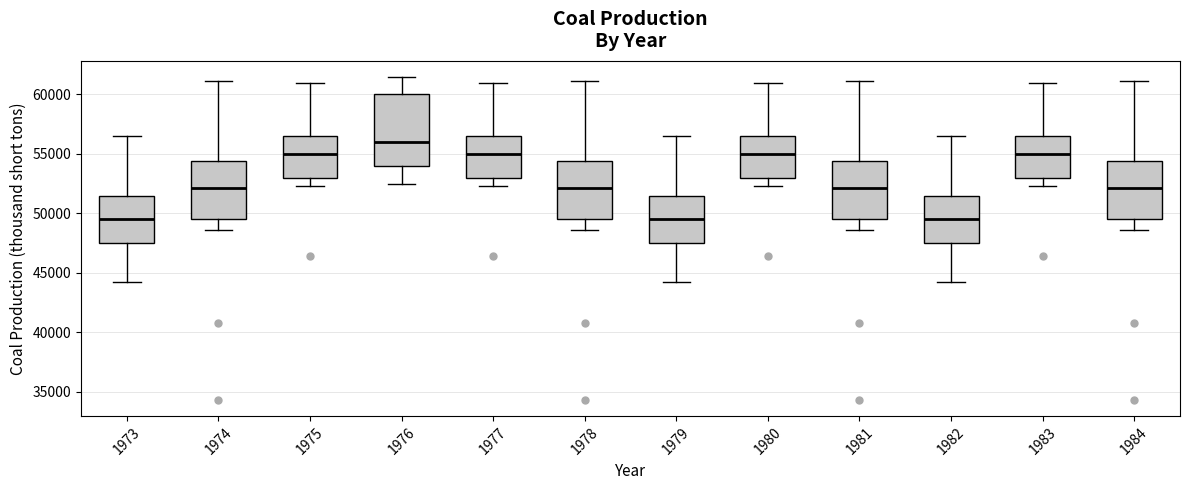

Reading left to right, transcribe this box plot: for each box, give where its median line is, the range the box spans, and where its two whiskers end, as read against the y-axis. The values are not printed on the chart, so give them approximately, as read against the axis.

1973: median 49500, box 47500 to 51500, whiskers 44000 to 56500
1974: median 52000, box 49500 to 54500, whiskers 48500 to 61000
1975: median 55000, box 53000 to 56500, whiskers 52500 to 61000
1976: median 56000, box 54000 to 60000, whiskers 52500 to 61500
1977: median 55000, box 53000 to 56500, whiskers 52500 to 61000
1978: median 52000, box 49500 to 54500, whiskers 48500 to 61000
1979: median 49500, box 47500 to 51500, whiskers 44000 to 56500
1980: median 55000, box 53000 to 56500, whiskers 52500 to 61000
1981: median 52000, box 49500 to 54500, whiskers 48500 to 61000
1982: median 49500, box 47500 to 51500, whiskers 44000 to 56500
1983: median 55000, box 53000 to 56500, whiskers 52500 to 61000
1984: median 52000, box 49500 to 54500, whiskers 48500 to 61000